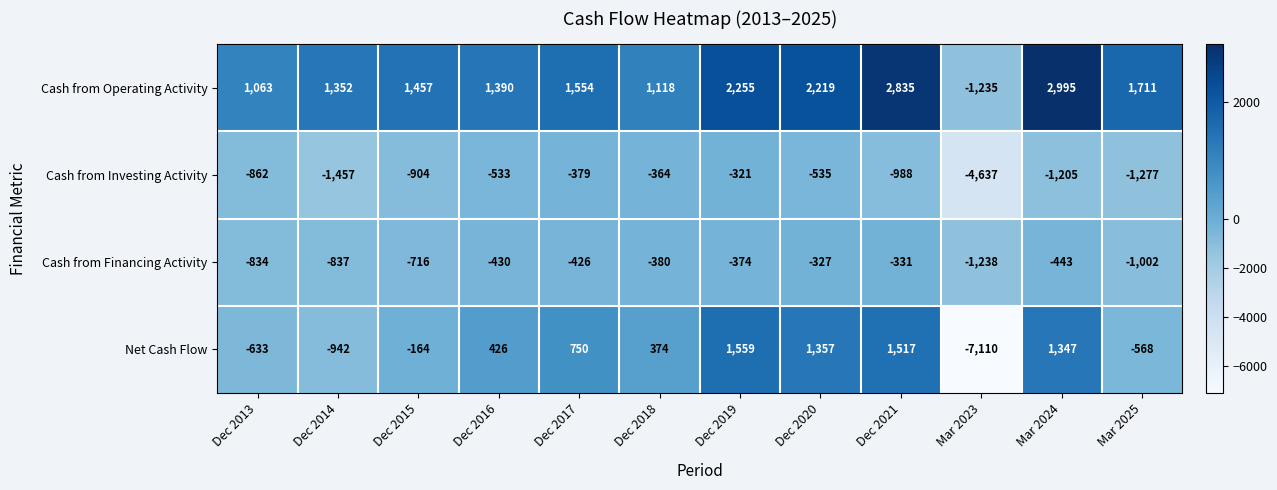

What is the average value of the Net Cash Flow series?

-174